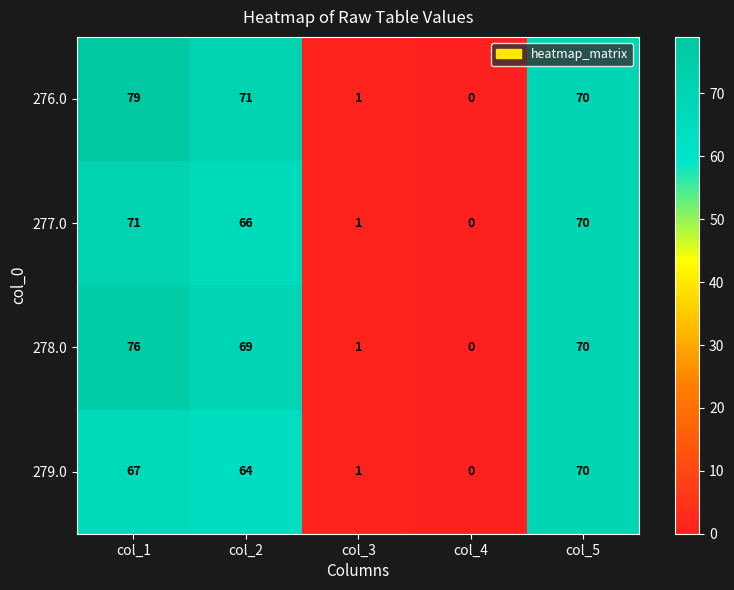

The 276.0 series shows 70 at col_5. True or false?

True